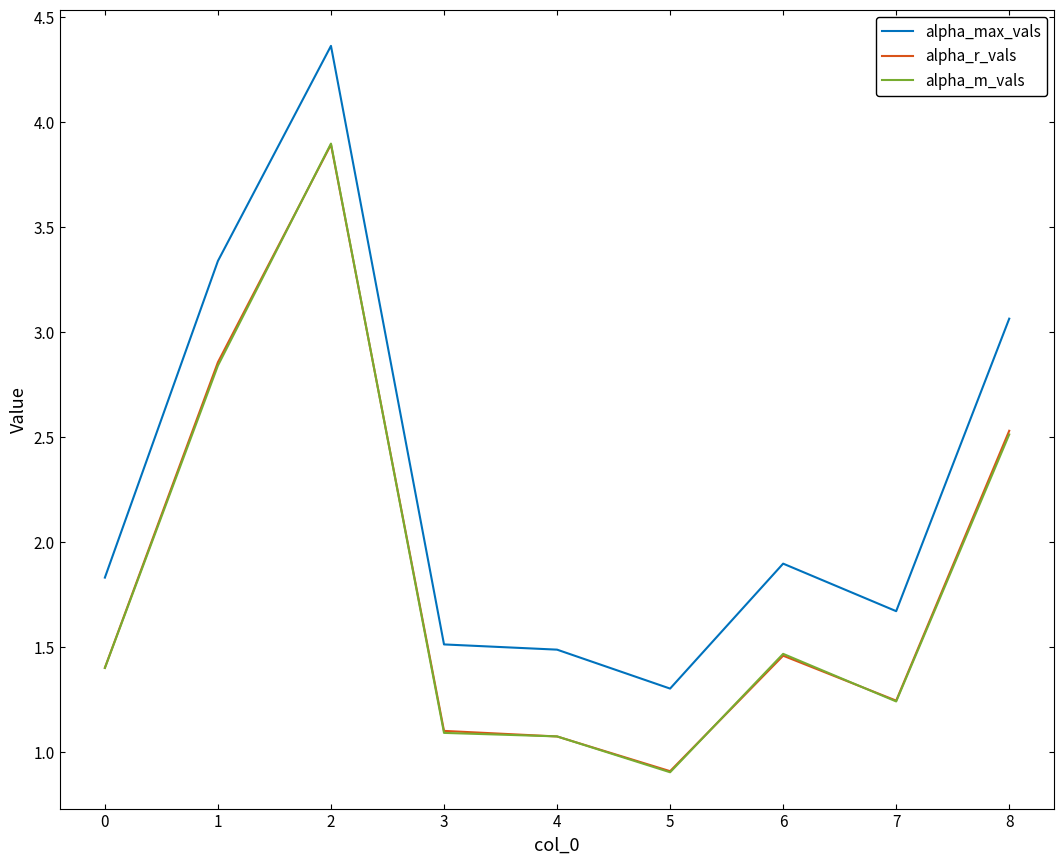

What is the lowest value of the alpha_r_vals series?

0.9